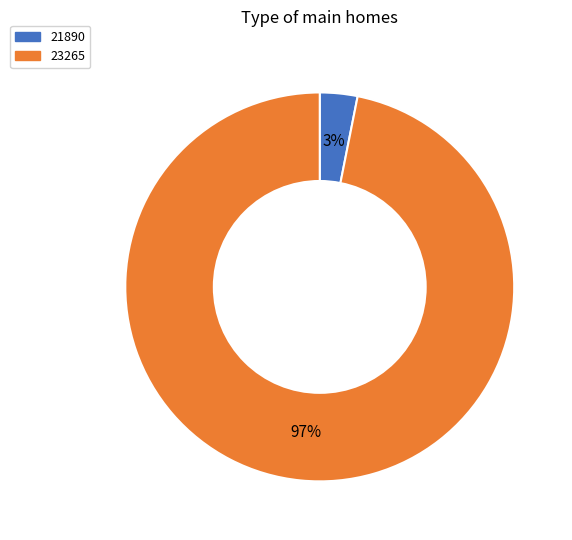

Rank the categories by value from highest to lowest.

23265, 21890